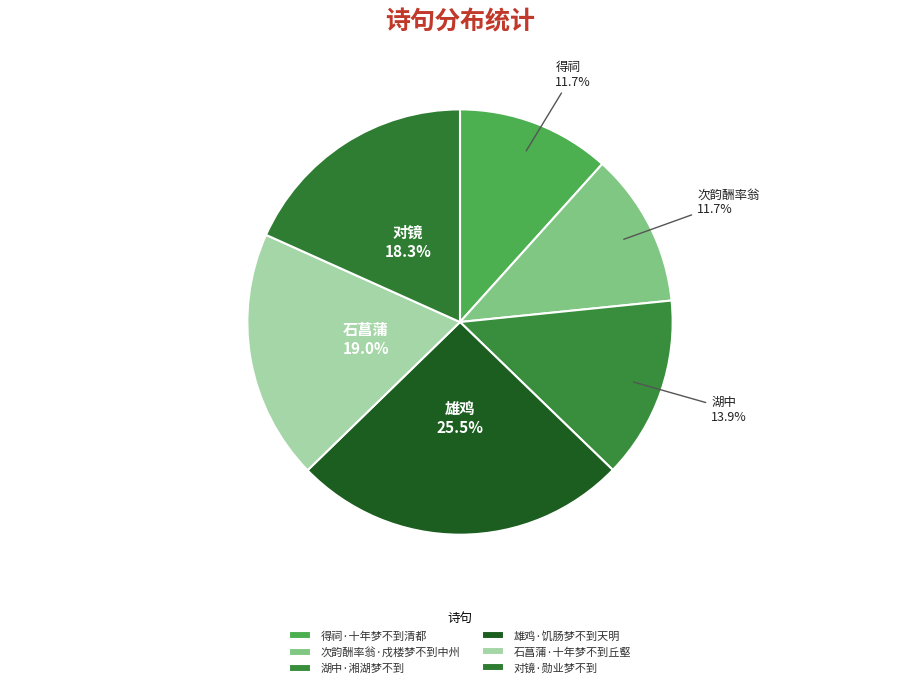

Combined, do 石菖蒲·十年梦不到丘壑 and 雄鸡·饥肠梦不到天明 account for over 50%?

No